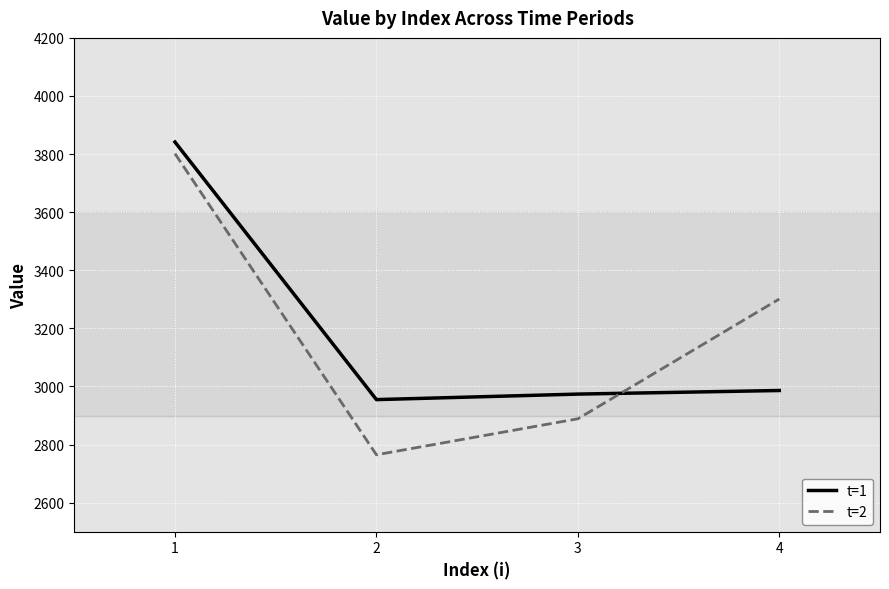

What is the smallest value displayed?

2764.7